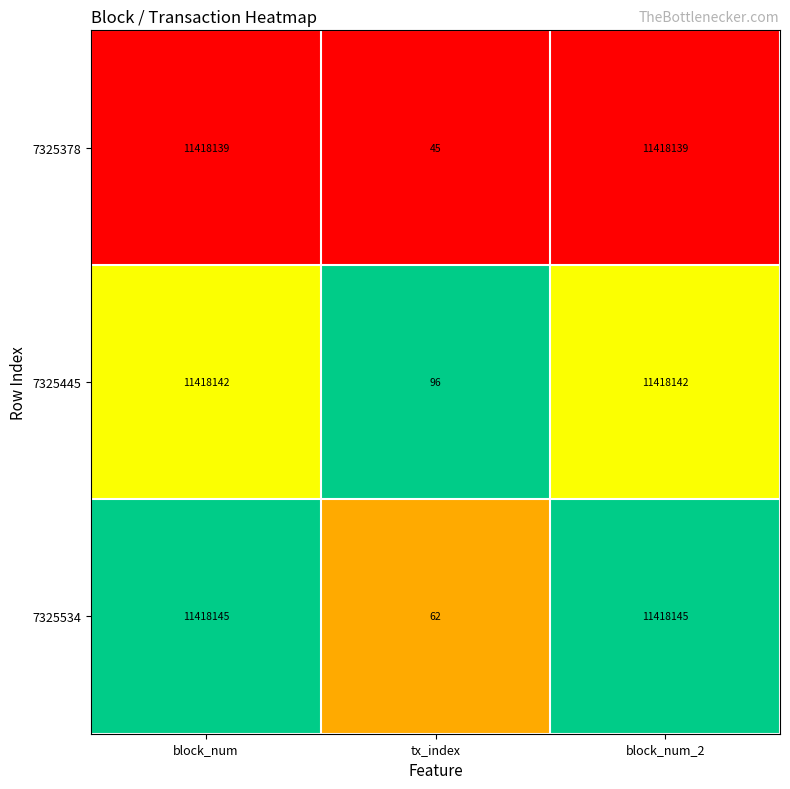

The 7325378 series shows 11418139 at block_num. True or false?

True